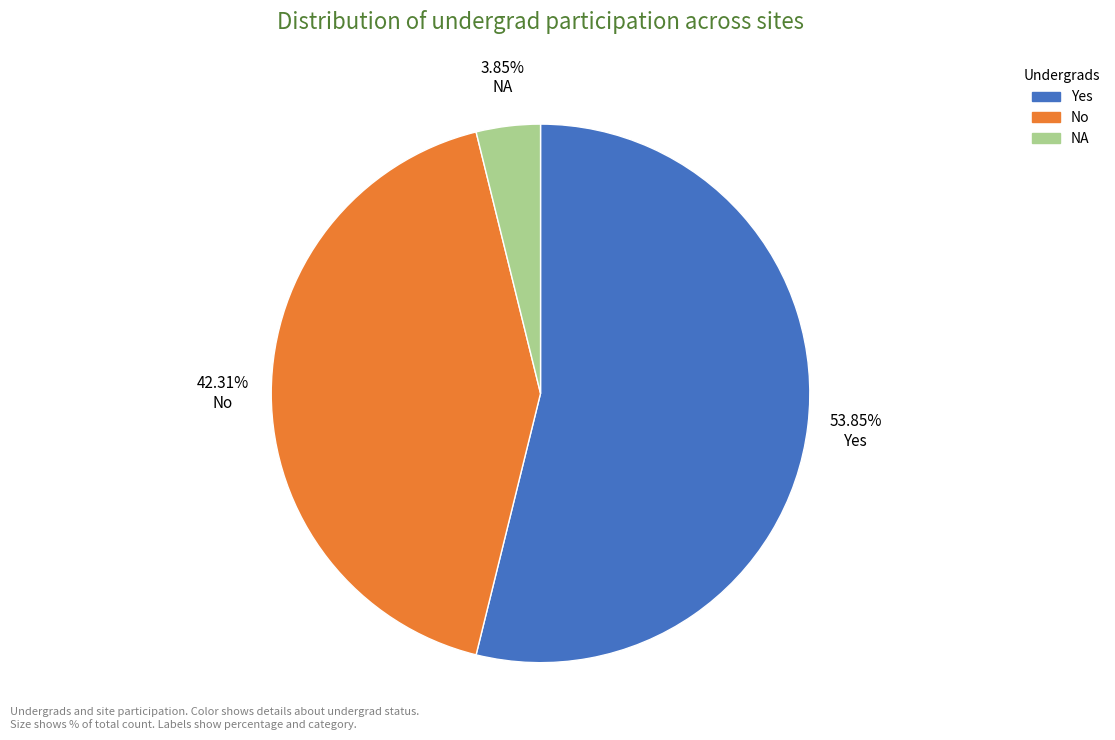

Is there a majority slice in this chart?

Yes